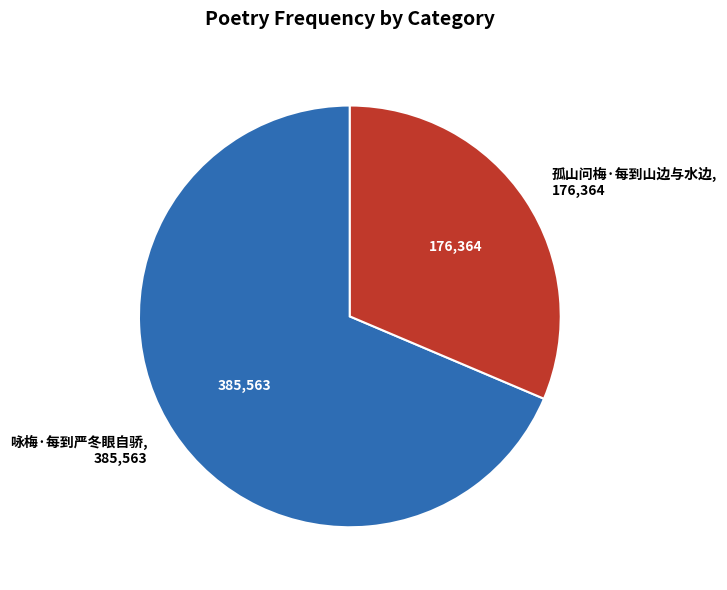

Is there any slice that represents more than half of the pie?

Yes